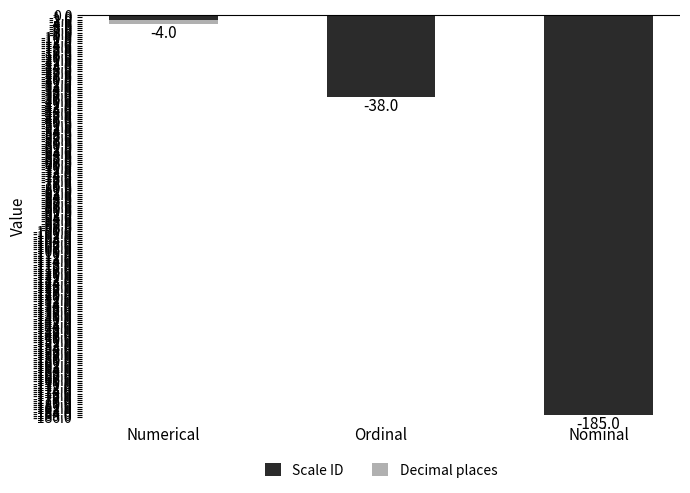

How many values in the Decimal places series are below 0?

1